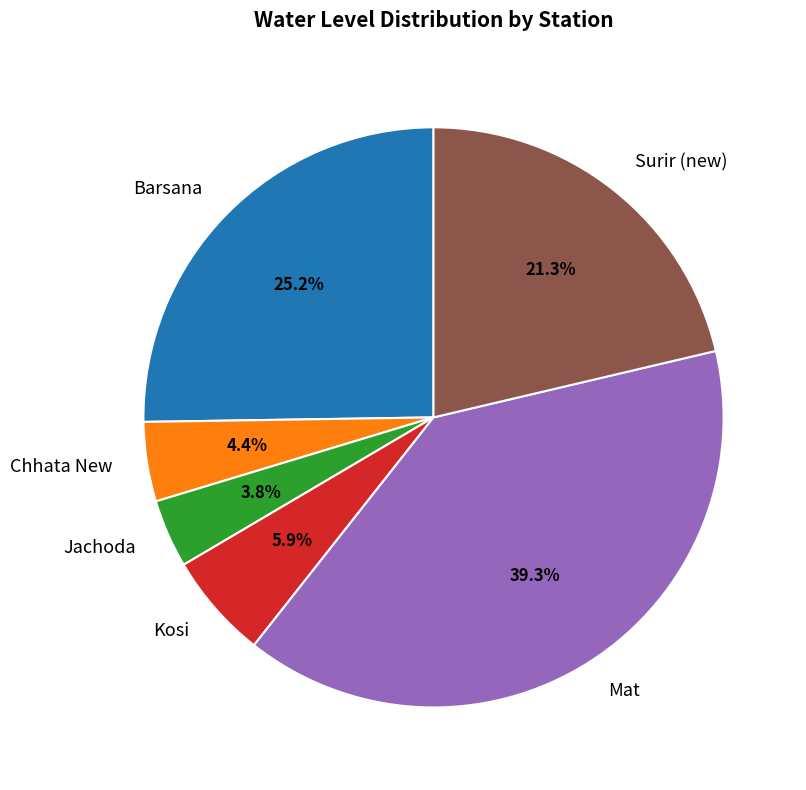

The Barsana slice represents 14% of the pie. True or false?

False